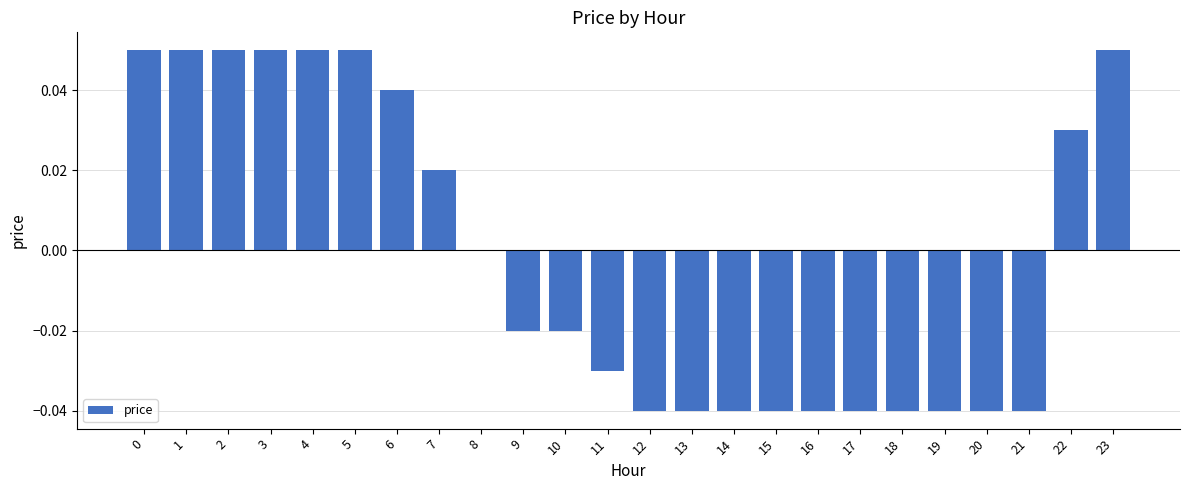

The chart shows a value of -0.0 at 20. True or false?

True